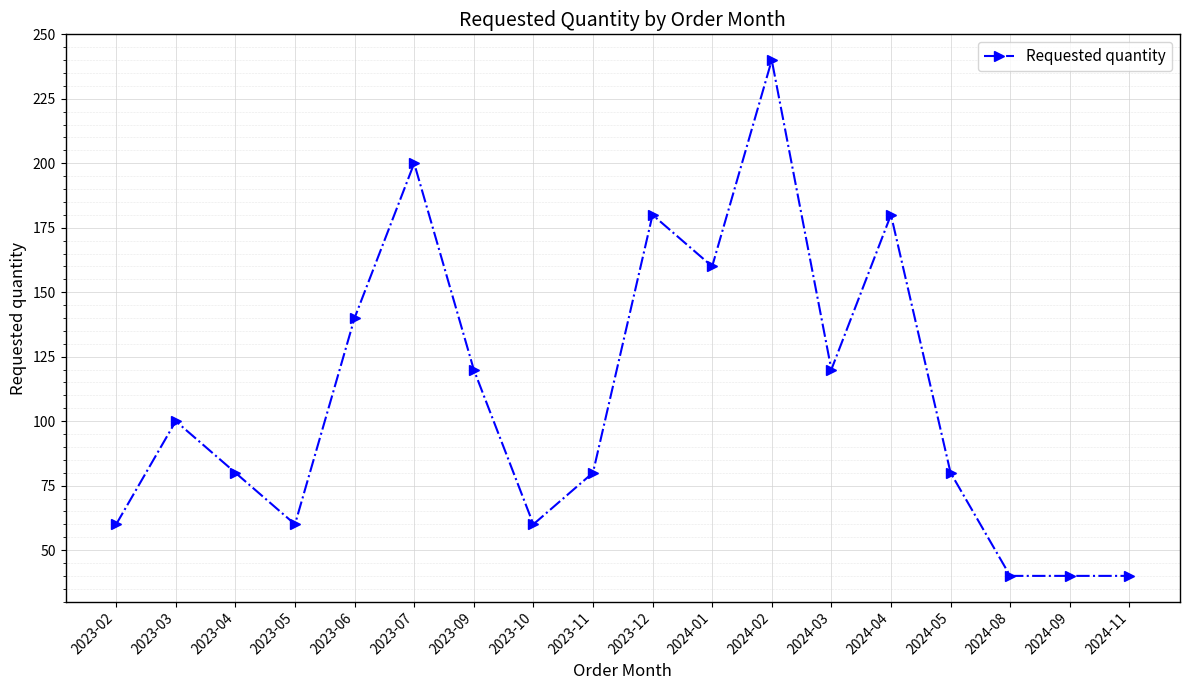

At which category does the data reach its first local peak?

2023-03